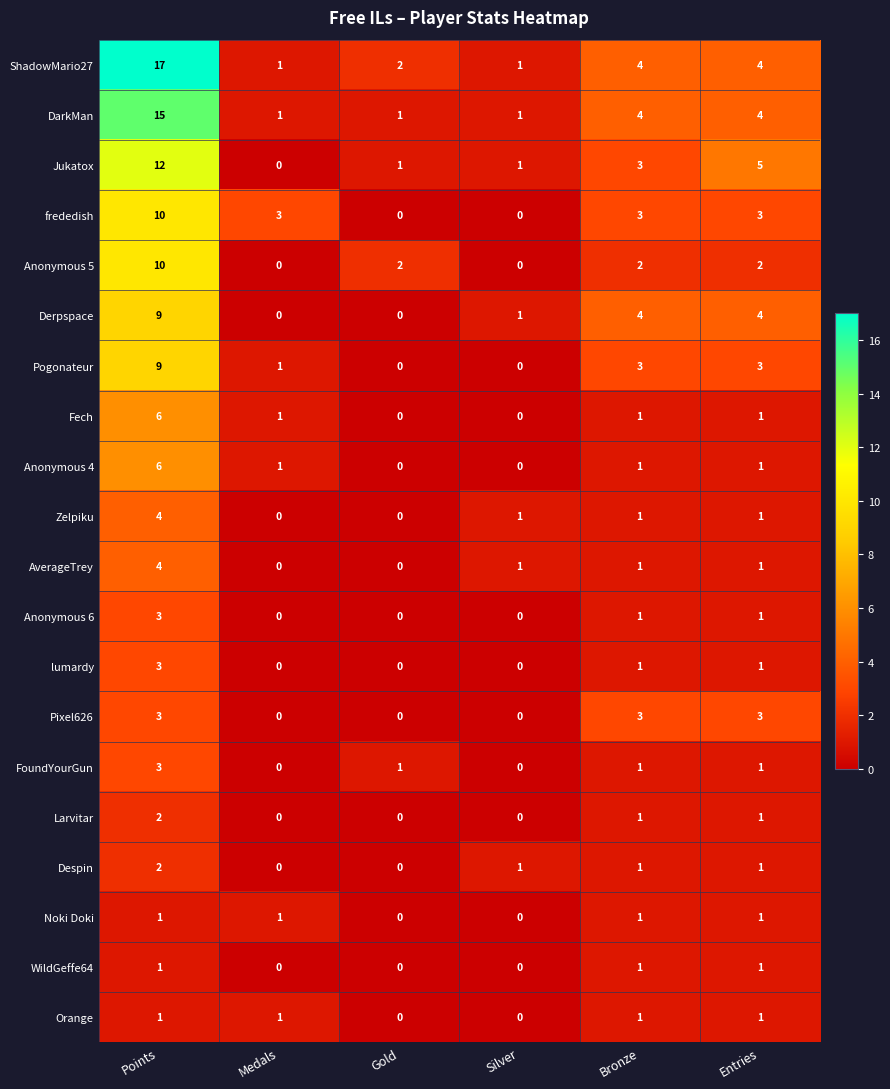

How many values in FoundYourGun are above zero?

4